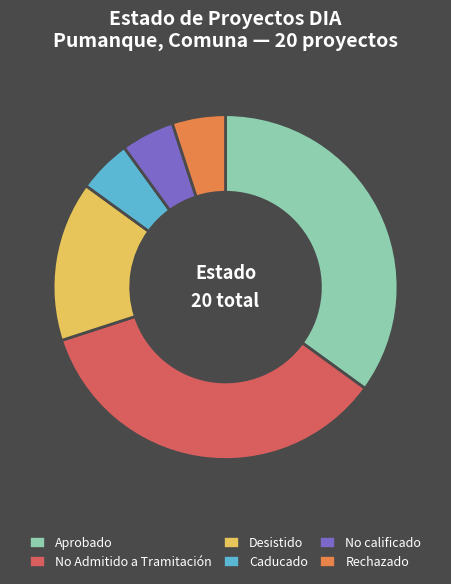

Combined, do Rechazado and Caducado account for over 50%?

No